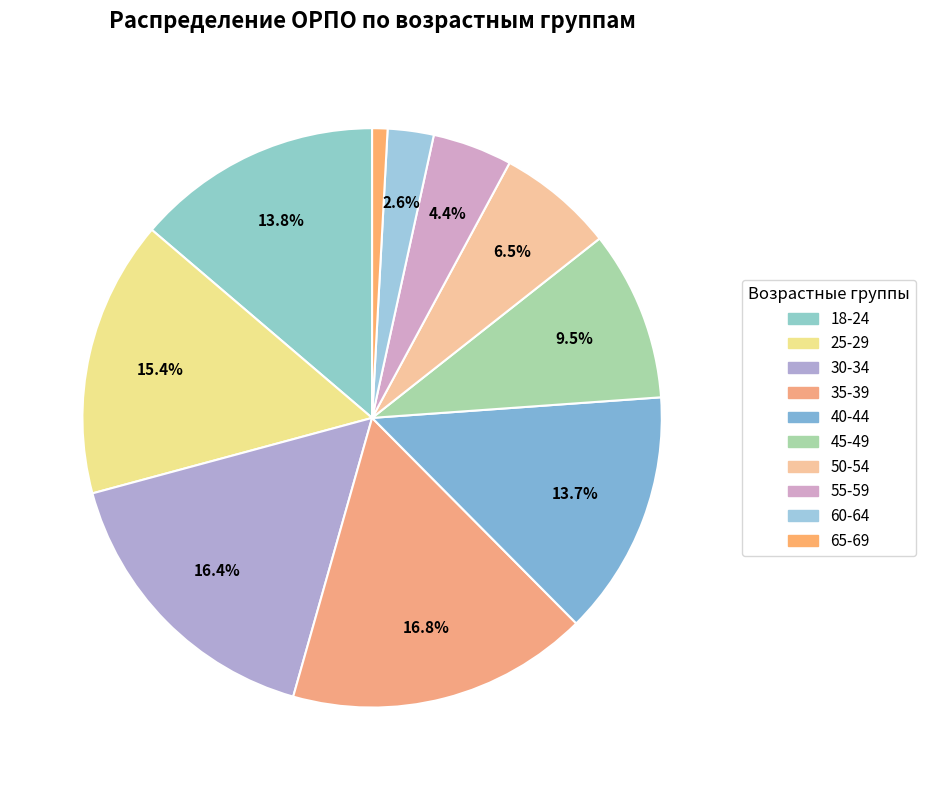

To the nearest percent, what percentage of the pie is 65-69?

1%